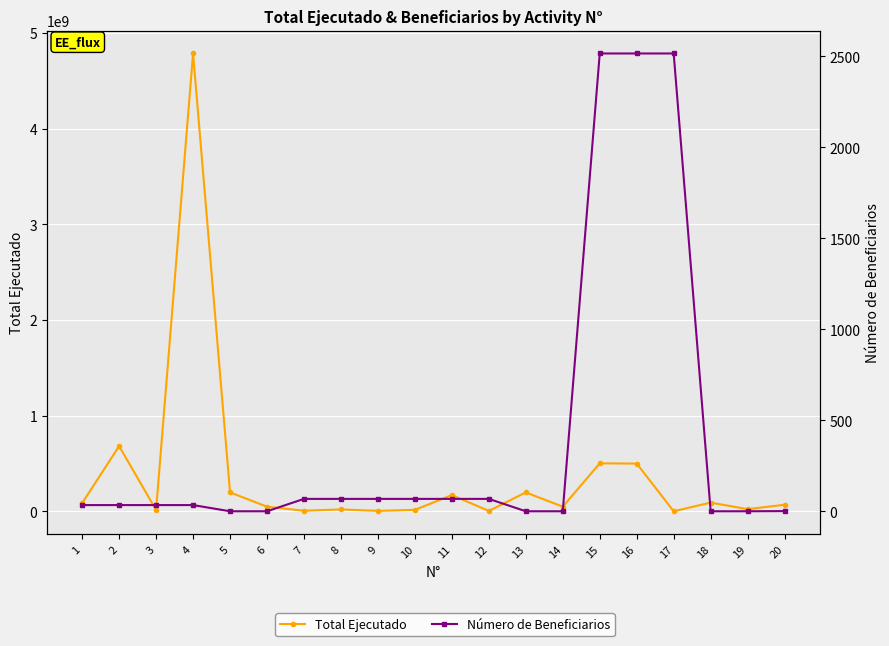

Reading left to right, what are all the values shown in this chart?

Total Ejecutado: 1=84945000.0	2=681296937.6	3=13209987.0	4=4787947401.6	5=197172855.0	6=48000000.0	7=5640600.0	8=18928344.0	9=4137800.0	10=14573760.0	11=169137324.8	12=3537780.2	13=197172855.0	14=48000000.0	15=501187200.0	16=498665602.9	17=0.0	18=90592933.4	19=22054054.1	20=68282162.0
Número de Beneficiarios: 1=34.0	2=34.0	3=34.0	4=34.0	5=0.0	6=0.0	7=68.0	8=68.0	9=68.0	10=68.0	11=68.0	12=68.0	13=0.0	14=0.0	15=2516.0	16=2516.0	17=2516.0	18=0.0	19=0.0	20=1.0